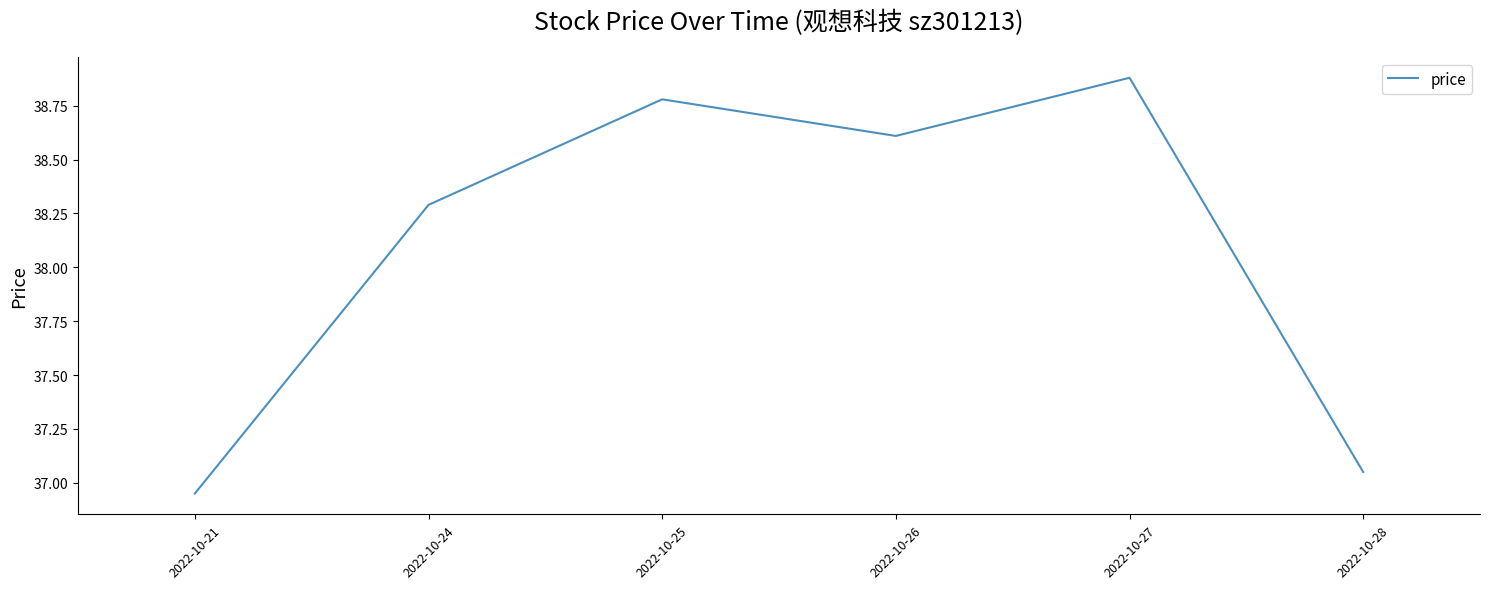

How many interior local valleys (lower than both neighbors) does the data have?

1